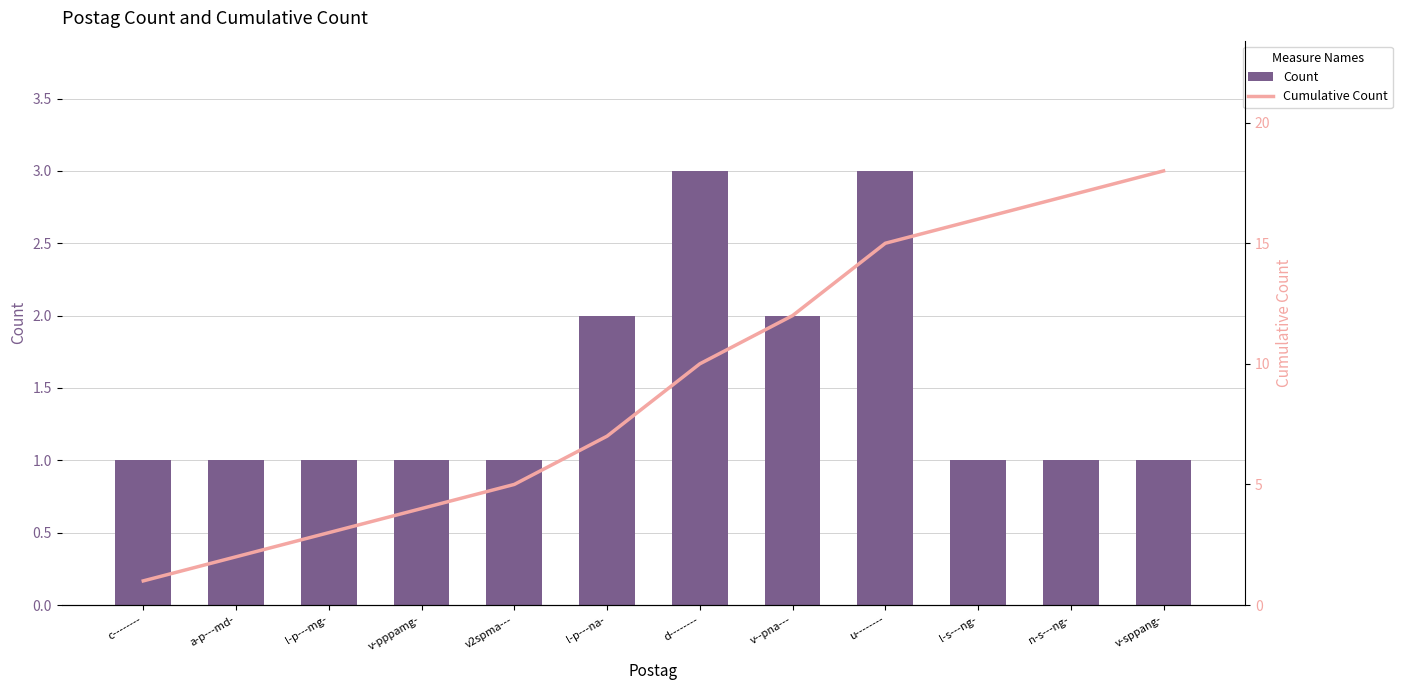

What is the lowest value of the Count series?

1